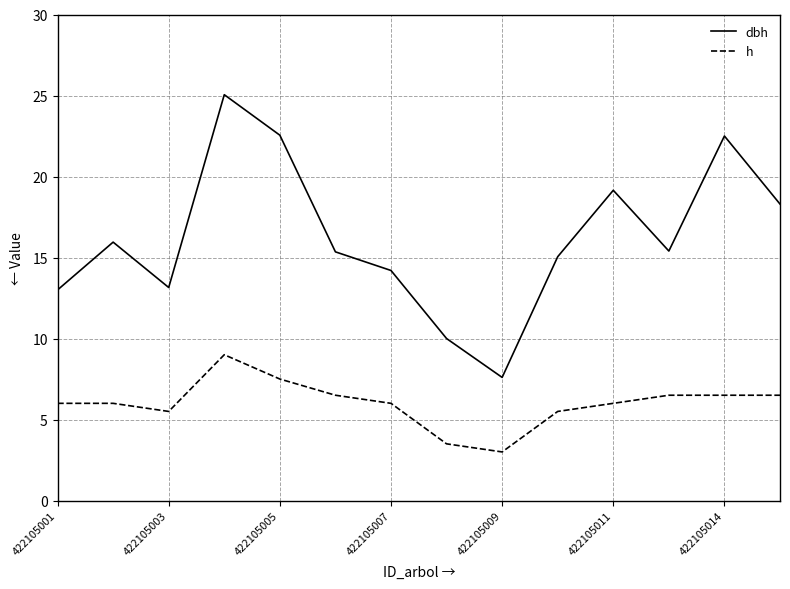

Which series has the largest total across all categories?

dbh